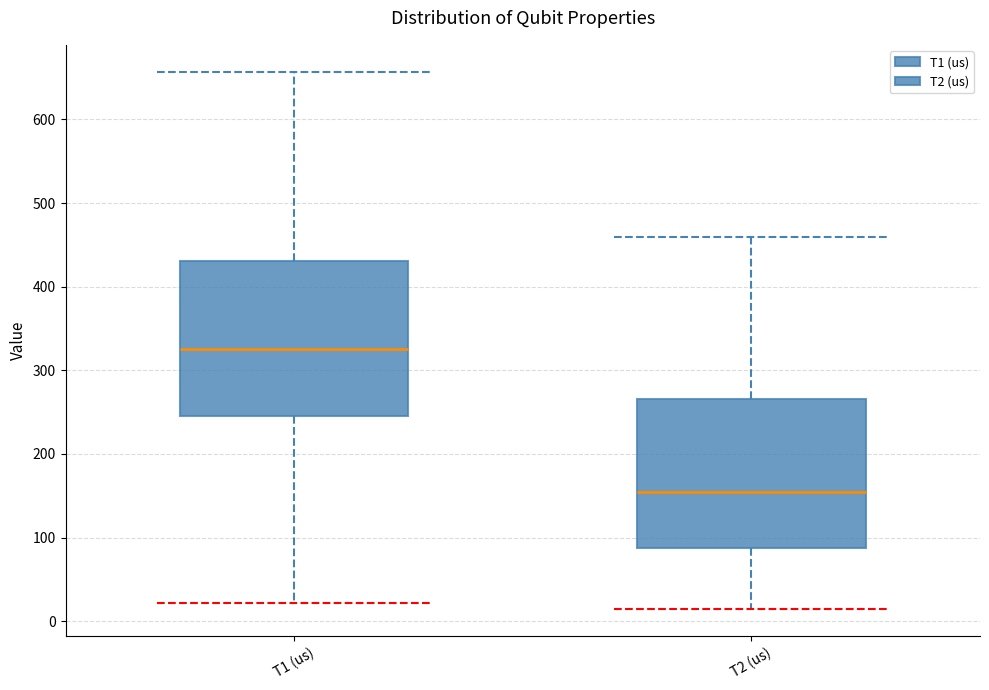

Where does the upper whisker of the box for T2 (us) end on the y-axis? The values are not printed on the chart, so give them approximately, as read against the axis.

460